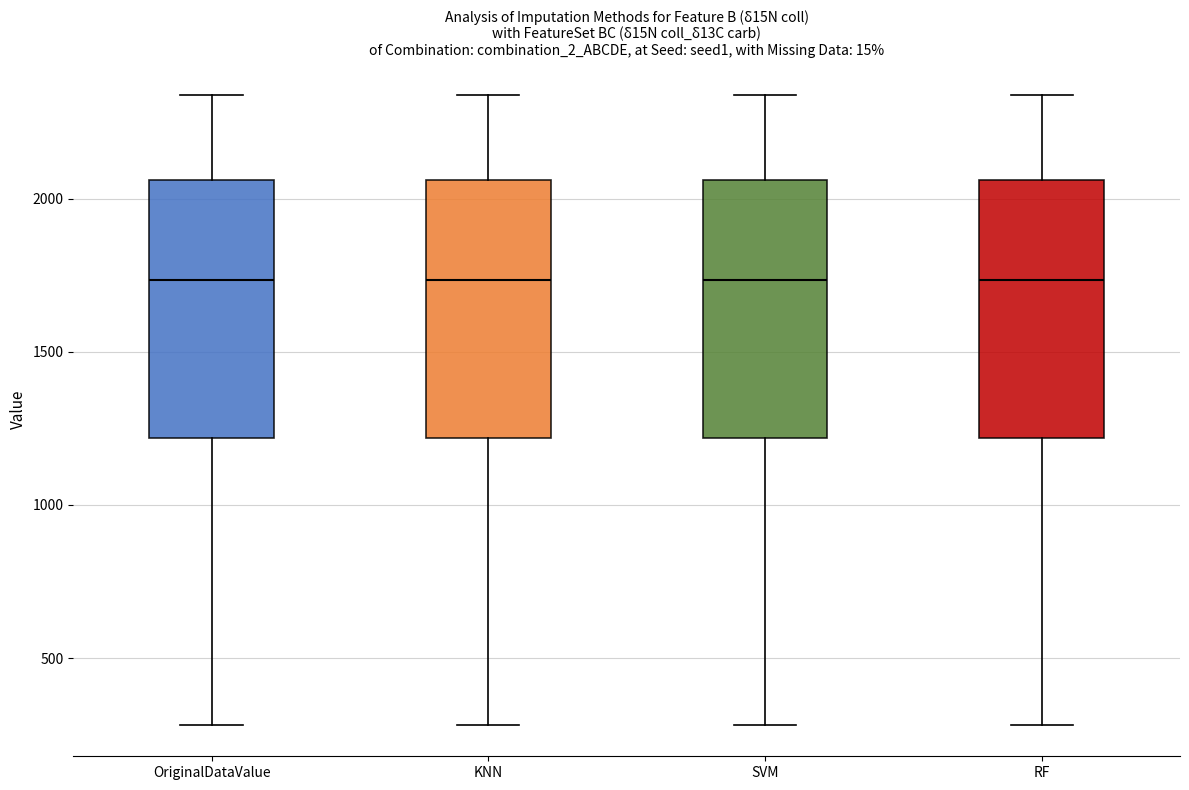

Where is the upper edge of the box for RF on the y-axis? The values are not printed on the chart, so give them approximately, as read against the axis.

2050